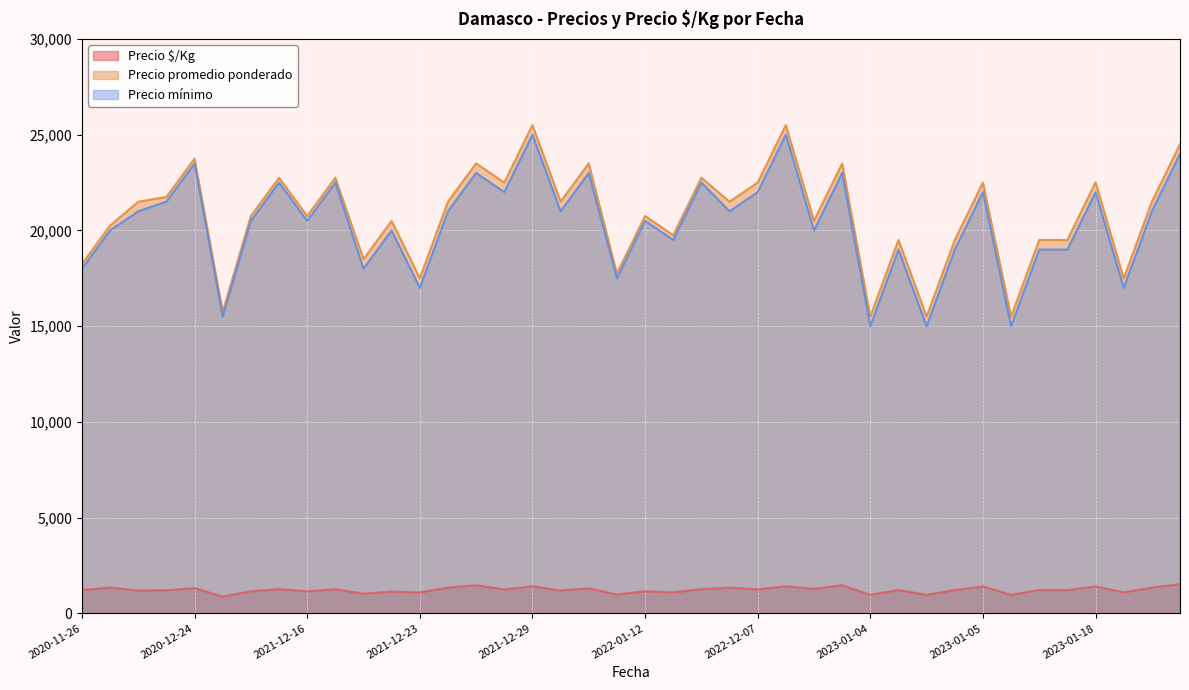

What is the minimum value for Precio $/Kg?

875